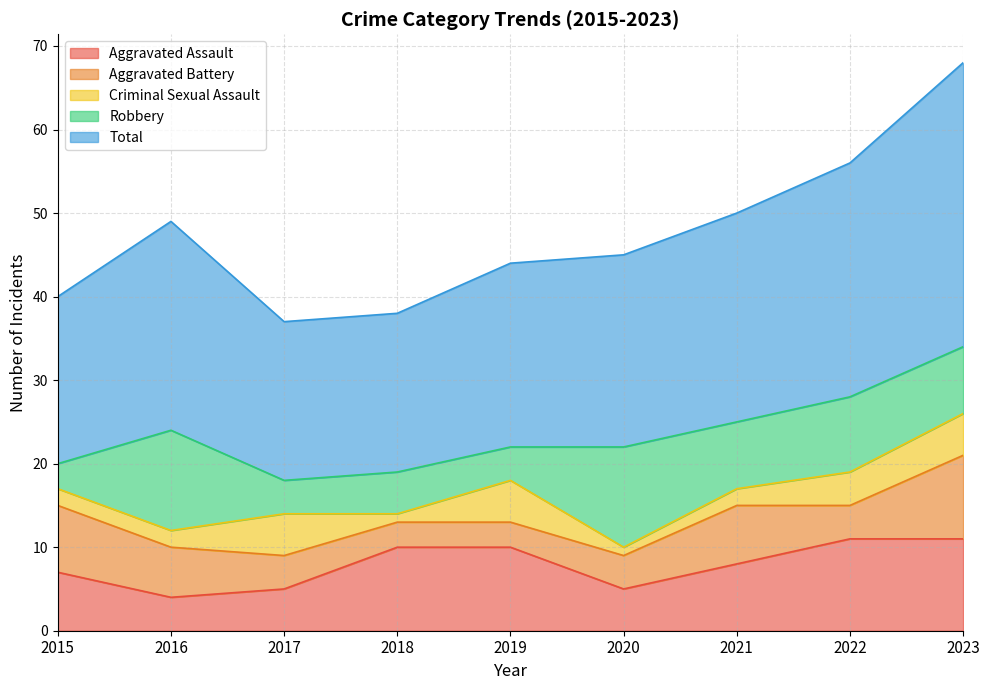

At which label does Robbery first exceed 8?

2016